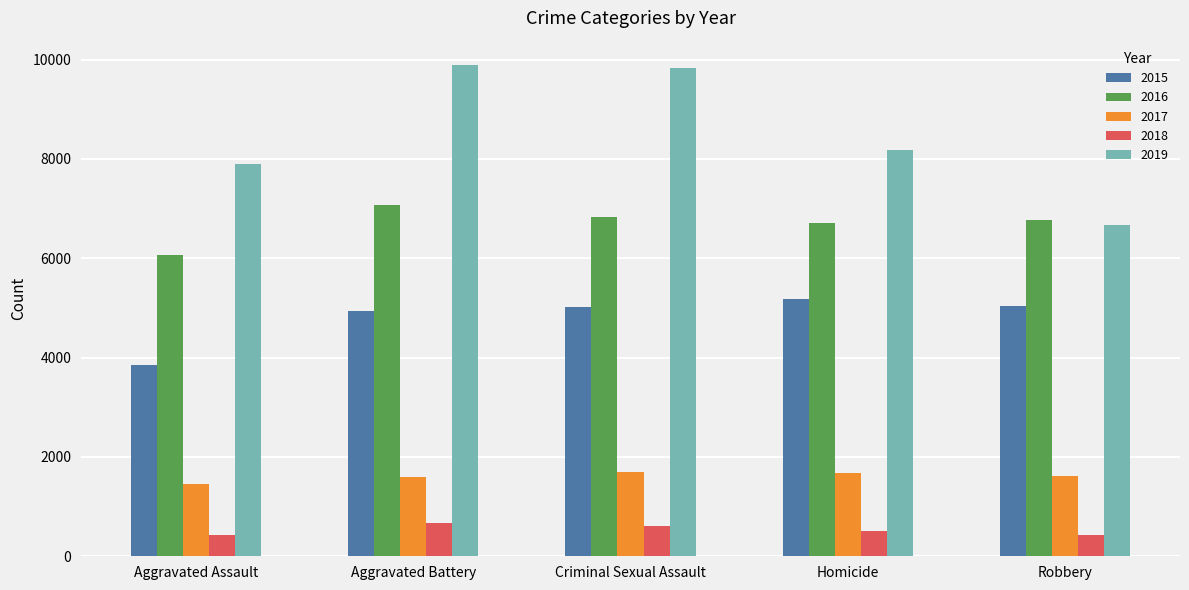

Are the bars horizontal?

No